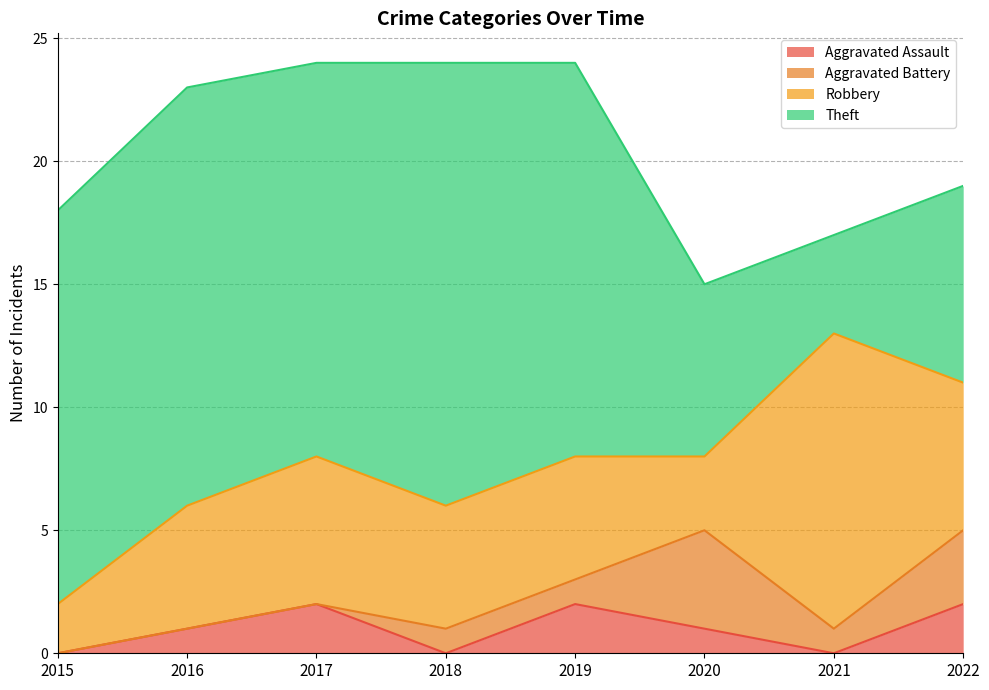

The Robbery series shows 5 at 2019. True or false?

True